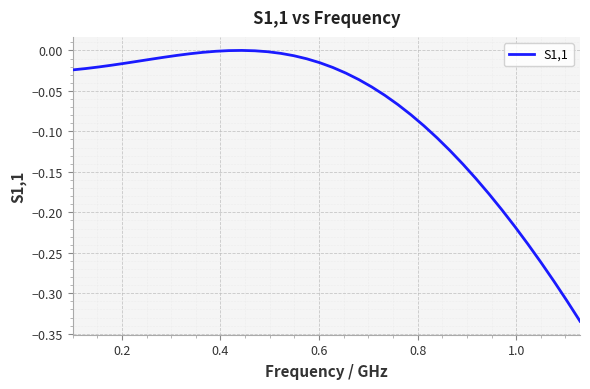

What is the difference between the maximum and minimum values?

0.3